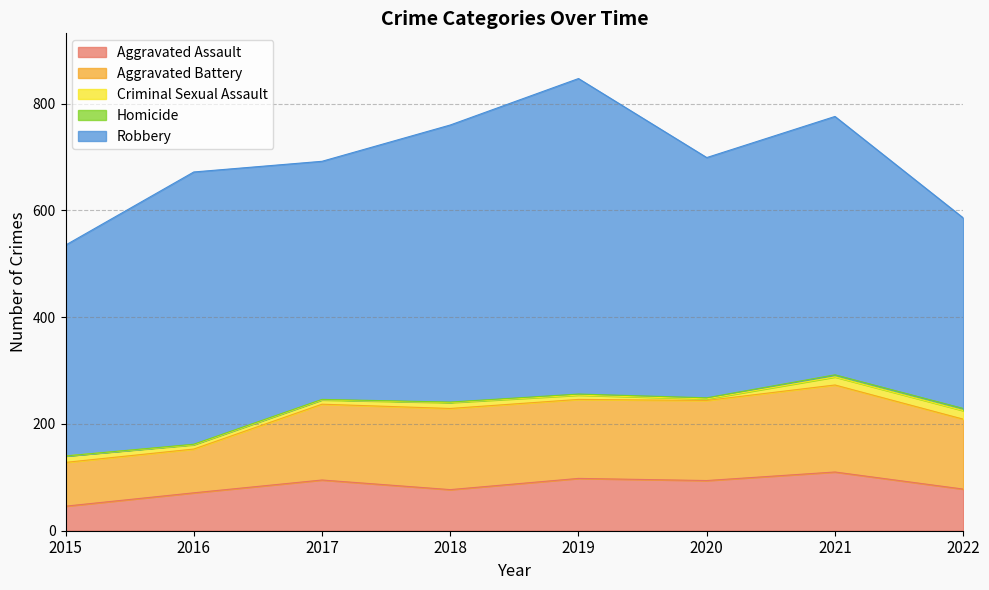

At how many categories does at least one series exceed 27?

8